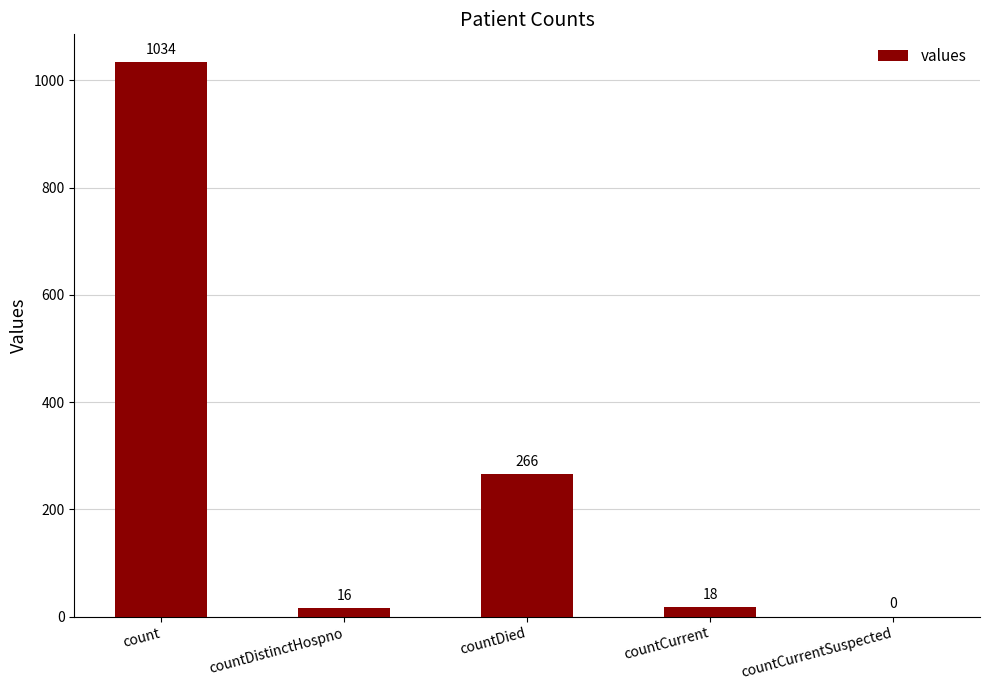

Does the chart contain stacked bars?

No